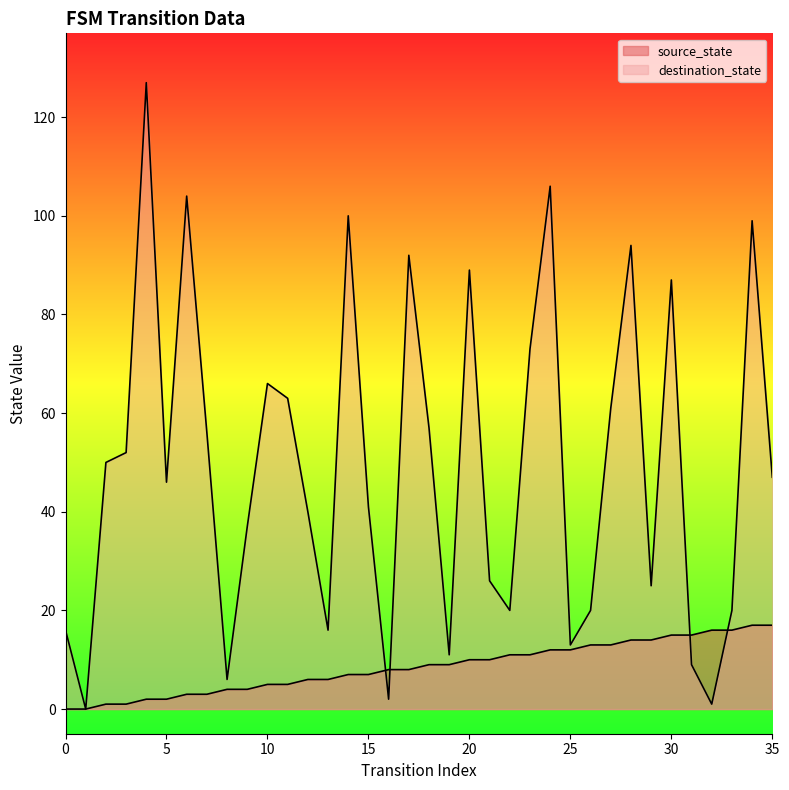

Is the value of source_state at 3 greater than the value of destination_state at 4?

No